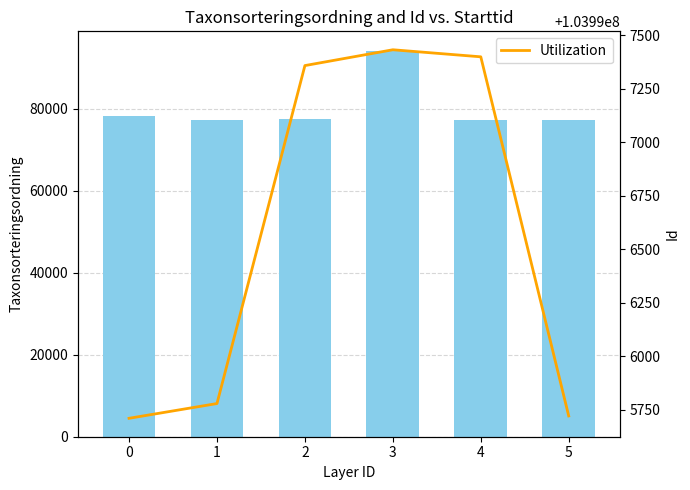

Rank the series at 2 from highest to lowest value.

Utilization, Taxonsorteringsordning